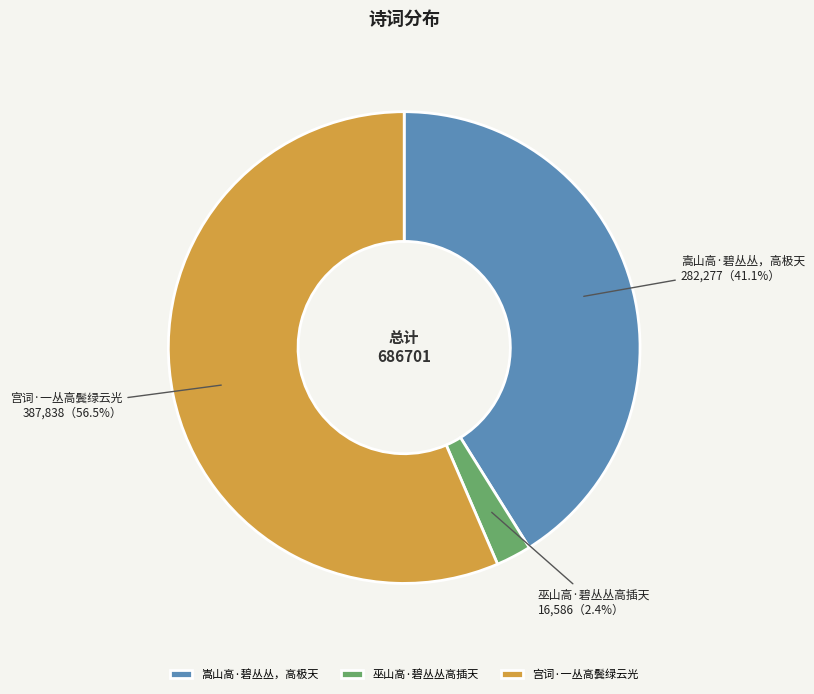

How many segments does this pie chart have?

3